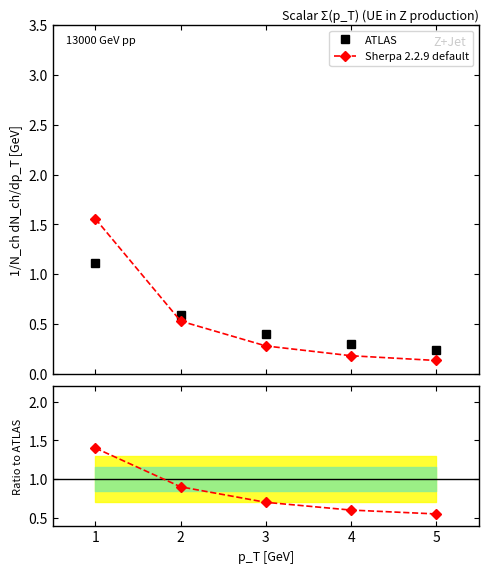

At how many categories does at least one series exceed 1?

1